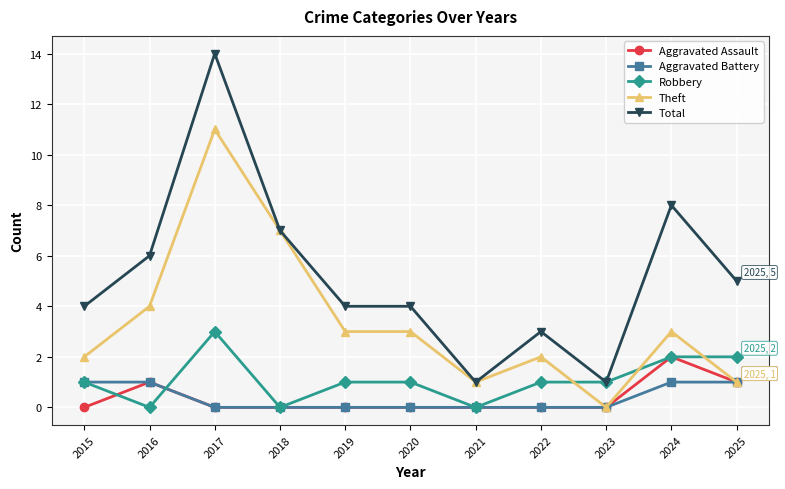

What are all the series names shown in the legend?

Aggravated Assault, Aggravated Battery, Robbery, Theft, Total